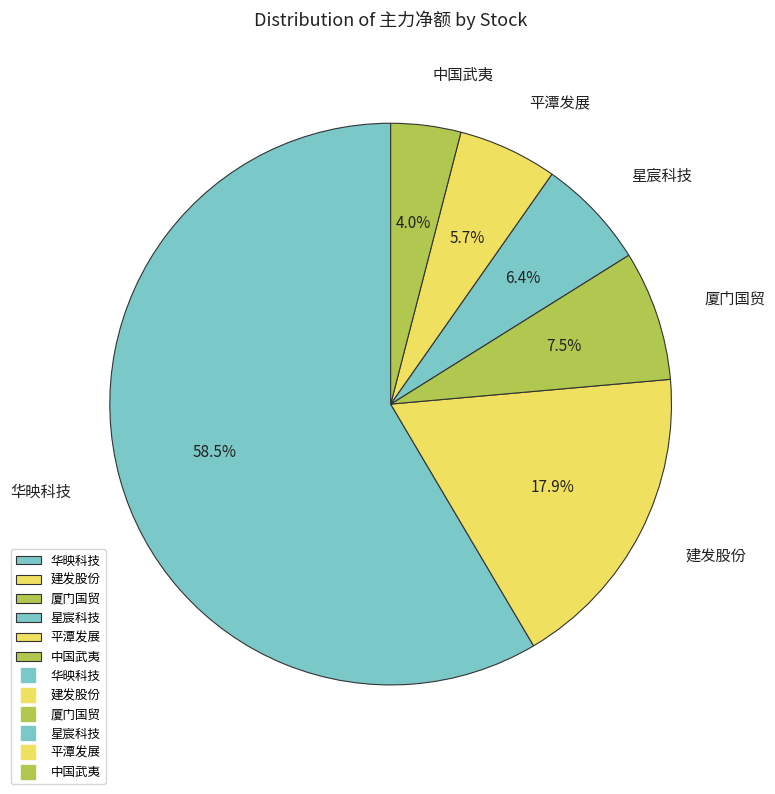

How many slices are in this pie chart?

6